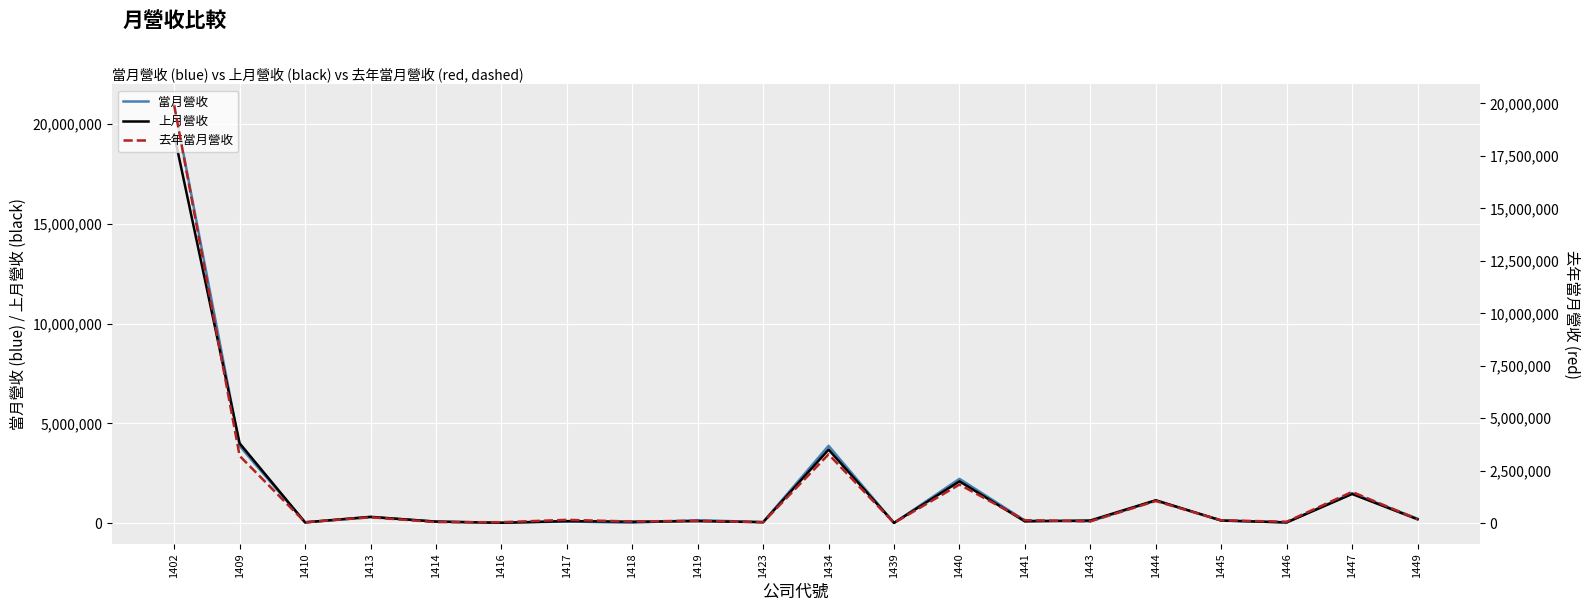

Which series changed the most between 1419 and 1434?

當月營收